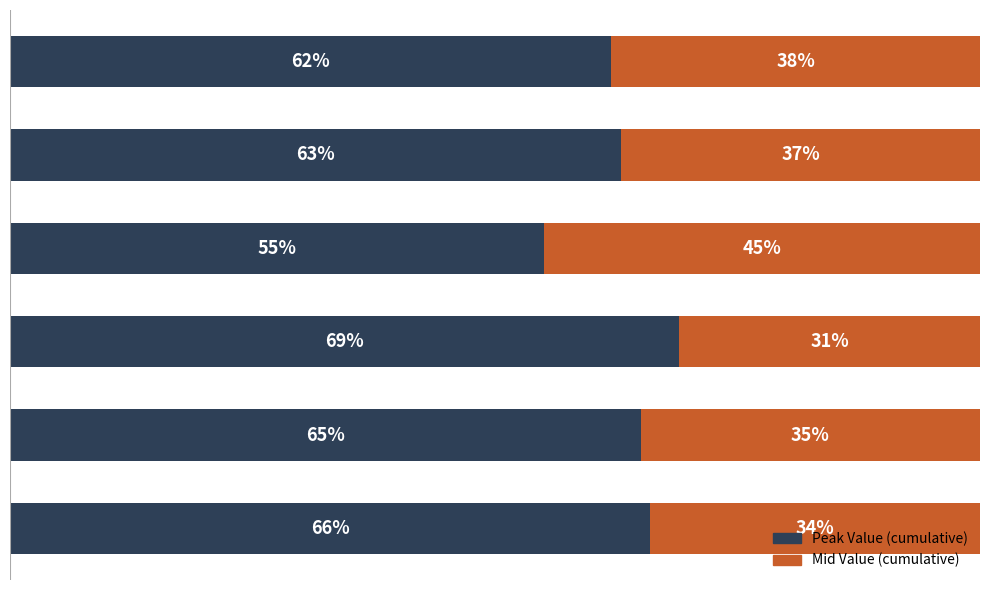

What are all the series names shown in the legend?

Peak Value (cumulative), Mid Value (cumulative)